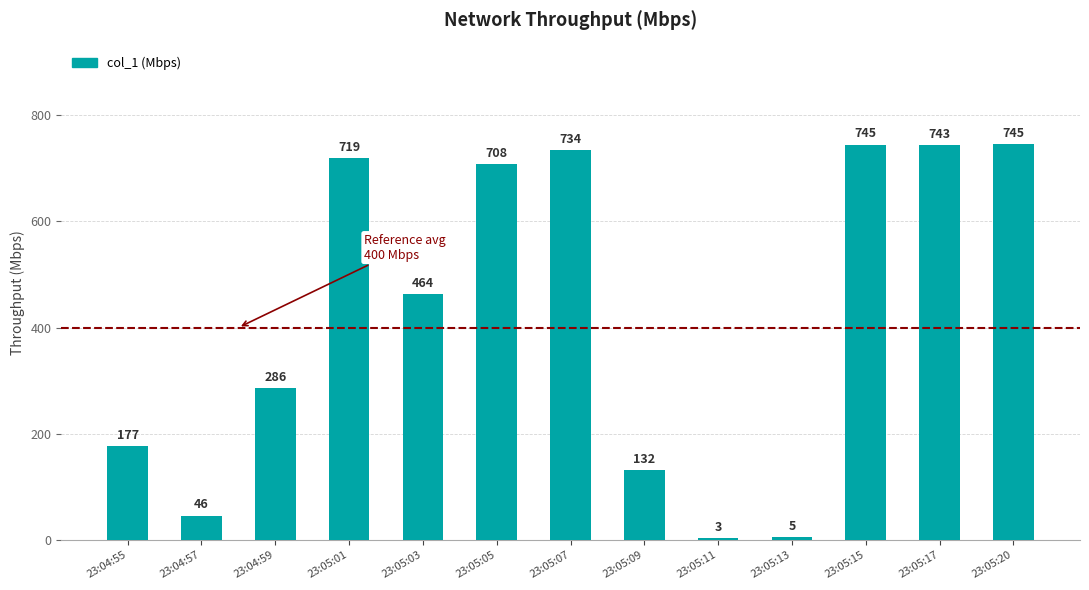

Between 23:04:59 and 23:05:15, which is larger?

23:05:15